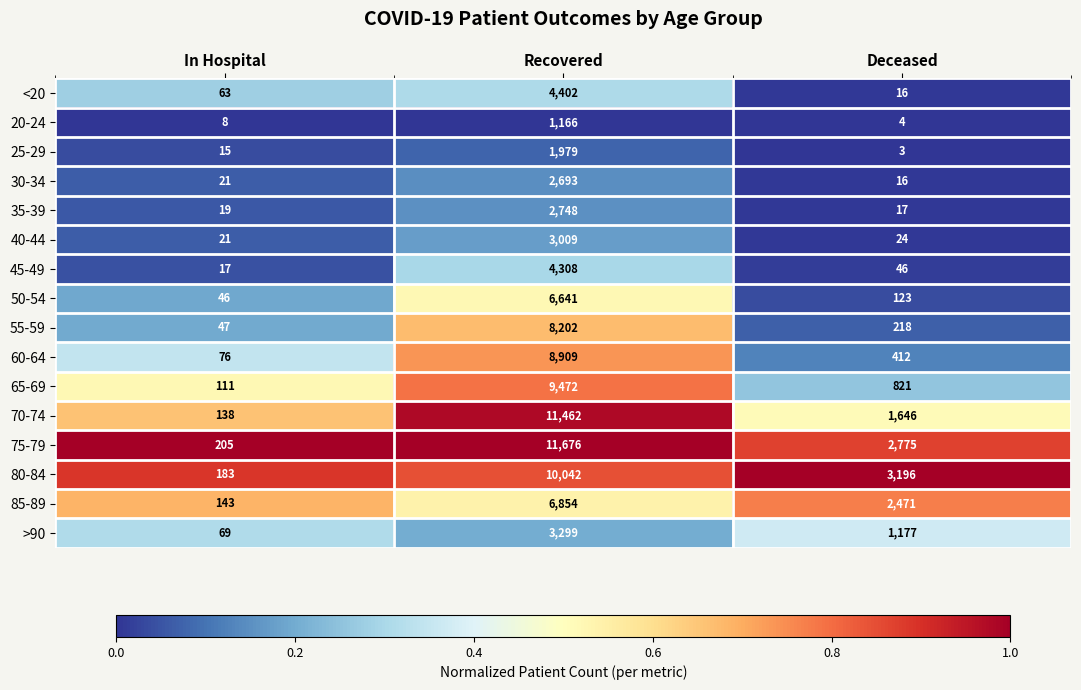

What is the difference between the highest and lowest values at Recovered?

10510